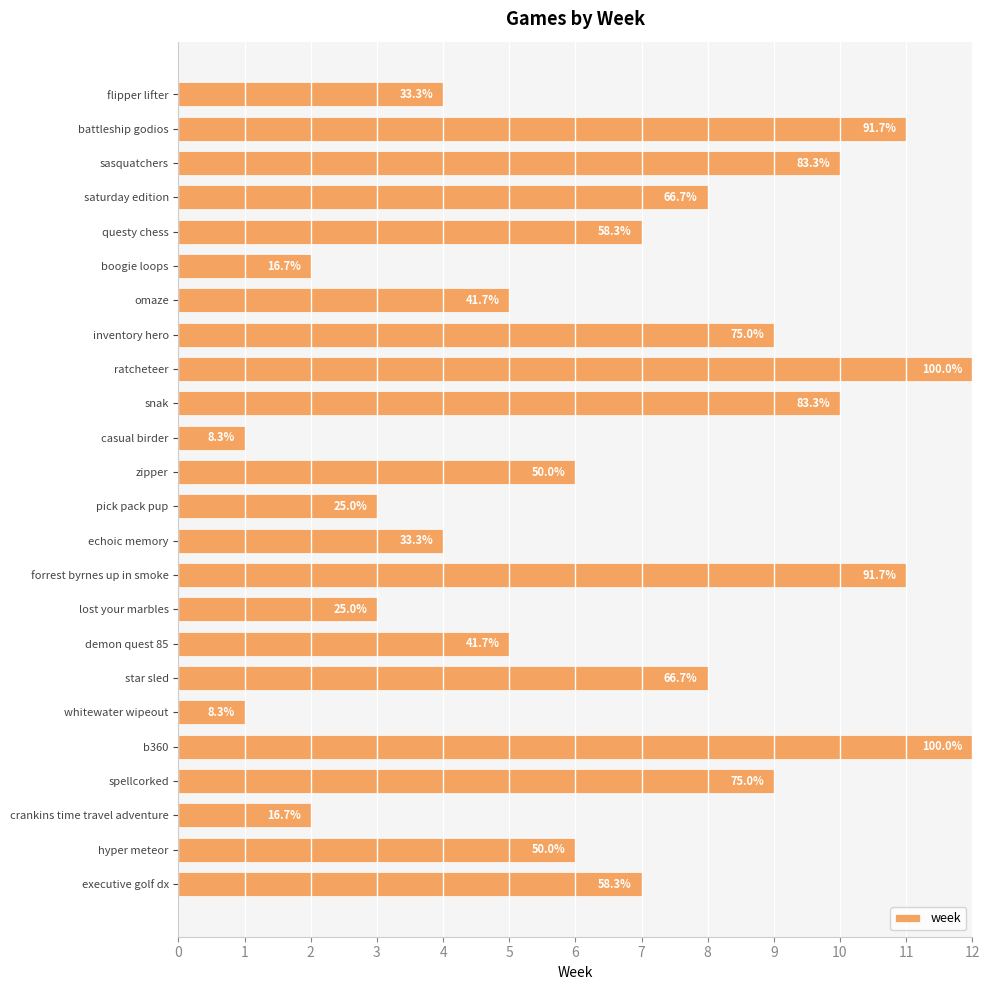

What is the average value?

6